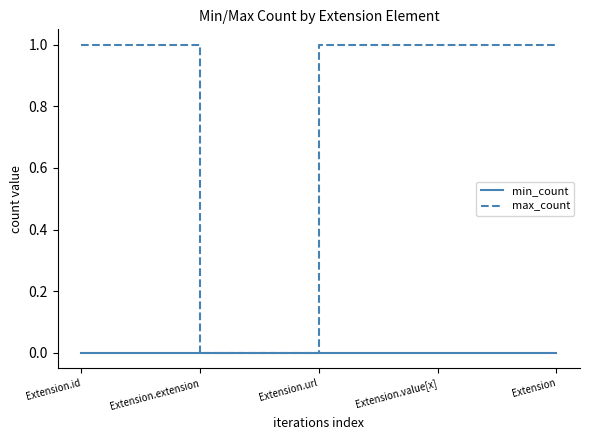

Is this an area chart (filled region under the line)?

No